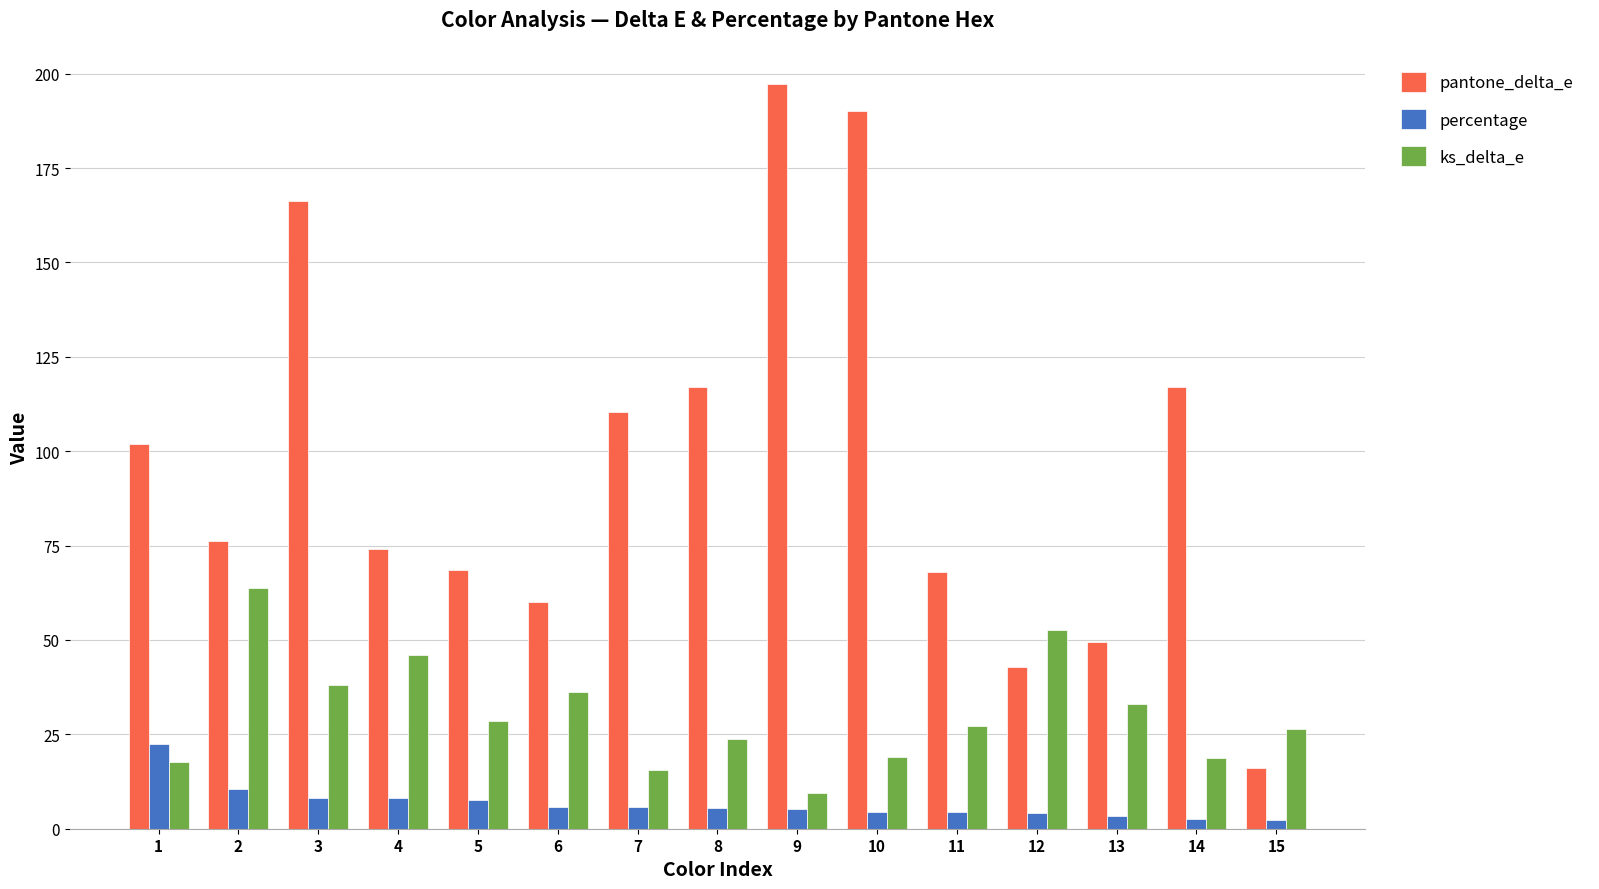

Is the value of ks_delta_e at 11 greater than the value of percentage at 3?

Yes